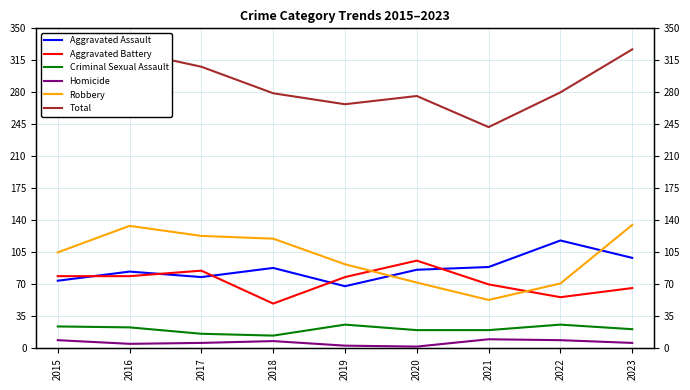

How many lines are shown in the chart?

6